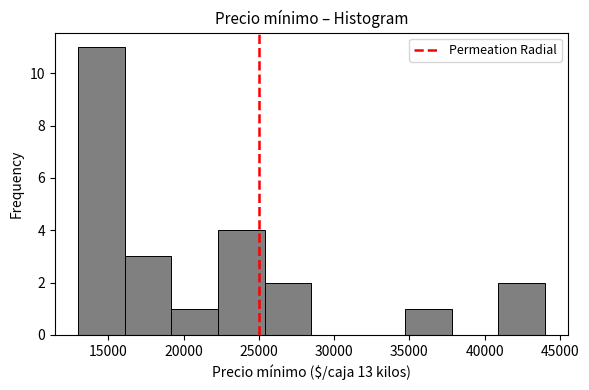

Reading left to right, list every bar in this chart as the range it spans on the x-axis followed by its height. Neither the bar edges nor the heights are printed on the chart, so give them approximately, as read against the axes.

13000 to 16100: 11
16100 to 19200: 3
19200 to 22300: 1
22300 to 25400: 4
25400 to 28500: 2
28500 to 31600: 0
31600 to 34700: 0
34700 to 37800: 1
37800 to 40900: 0
40900 to 44000: 2